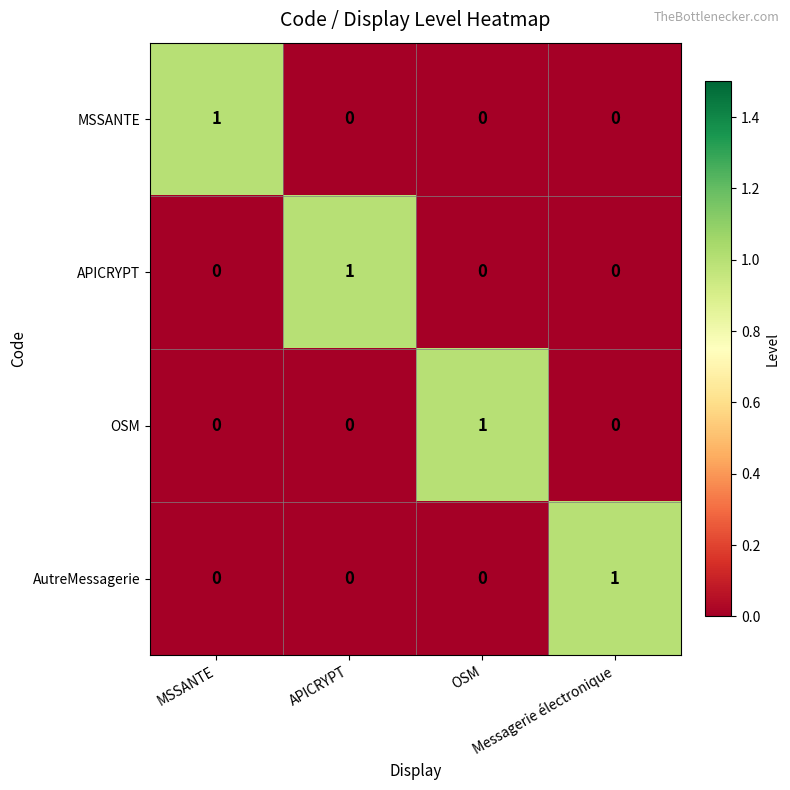

At how many categories does at least one series exceed 0?

4